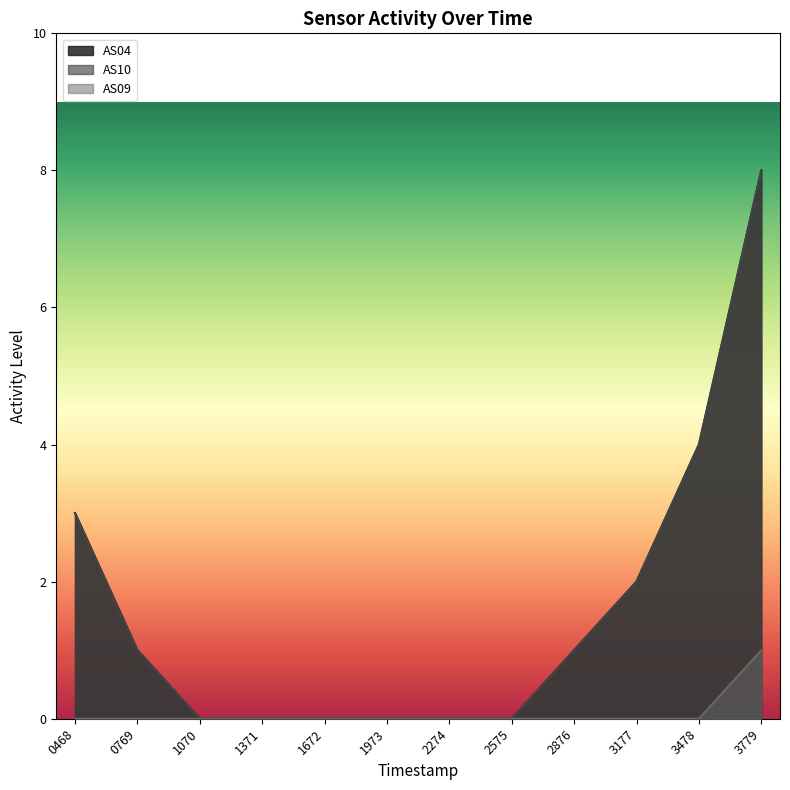

Which series has the largest range (max minus min)?

AS04